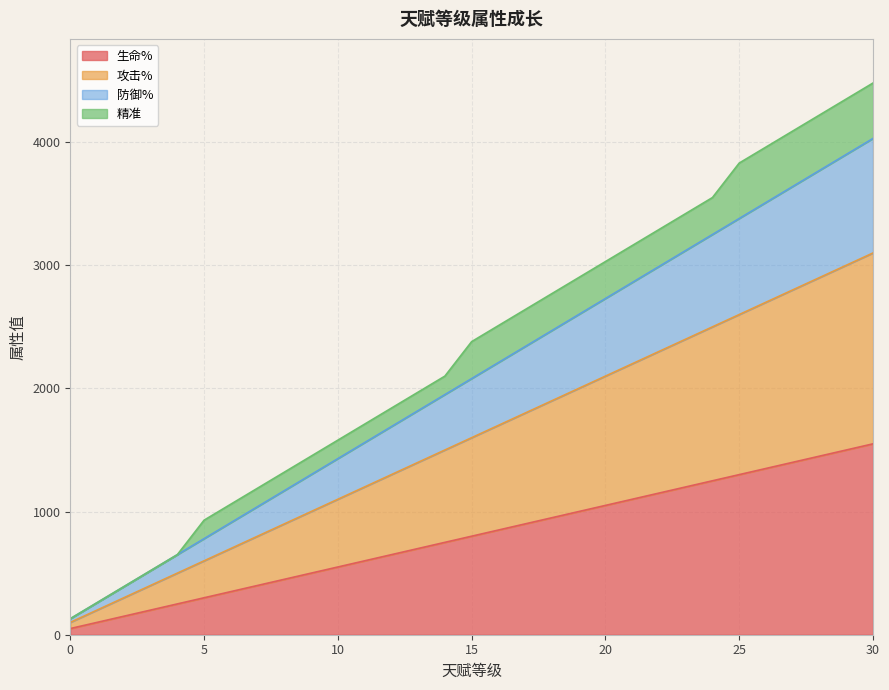

True or false: 攻击% and 防御% cross at least once.

False